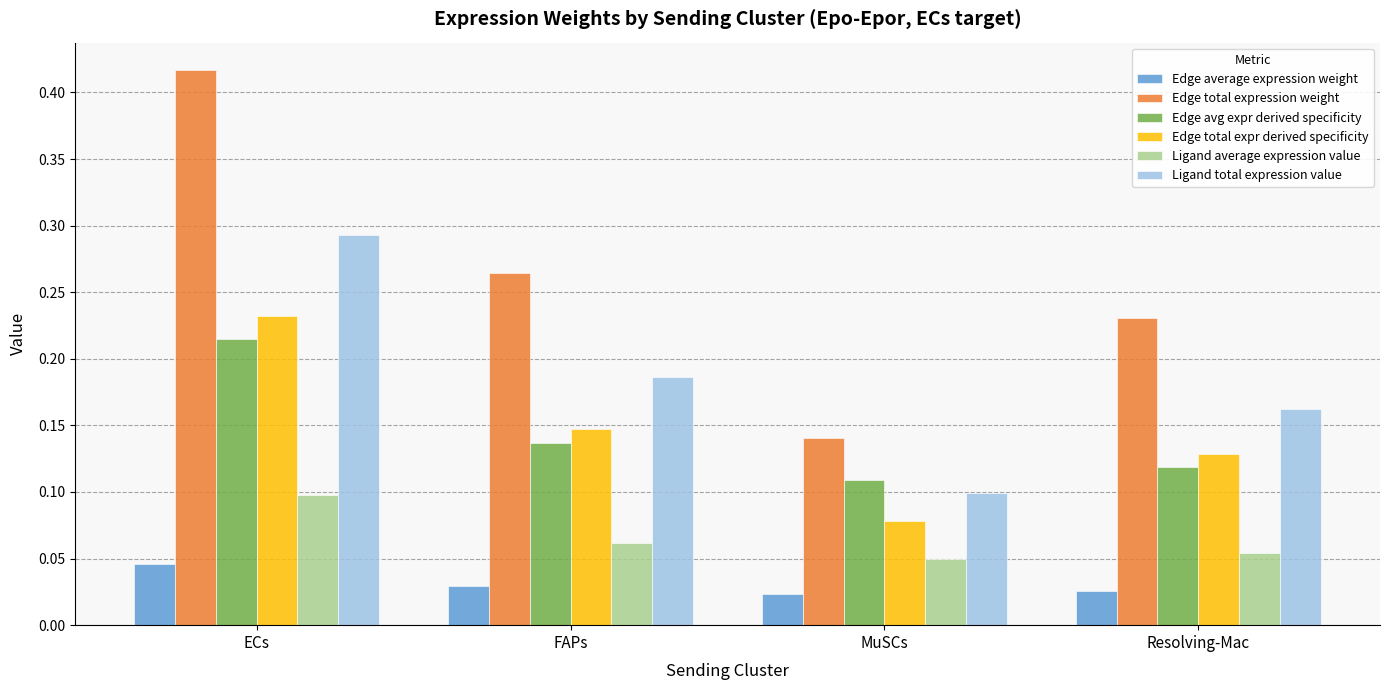

Between MuSCs and Resolving-Mac, which series saw the biggest shift?

Edge total expression weight